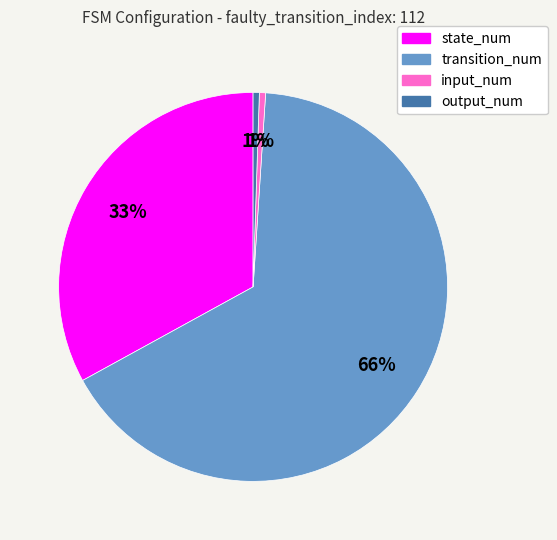

Is there any slice that represents more than half of the pie?

Yes